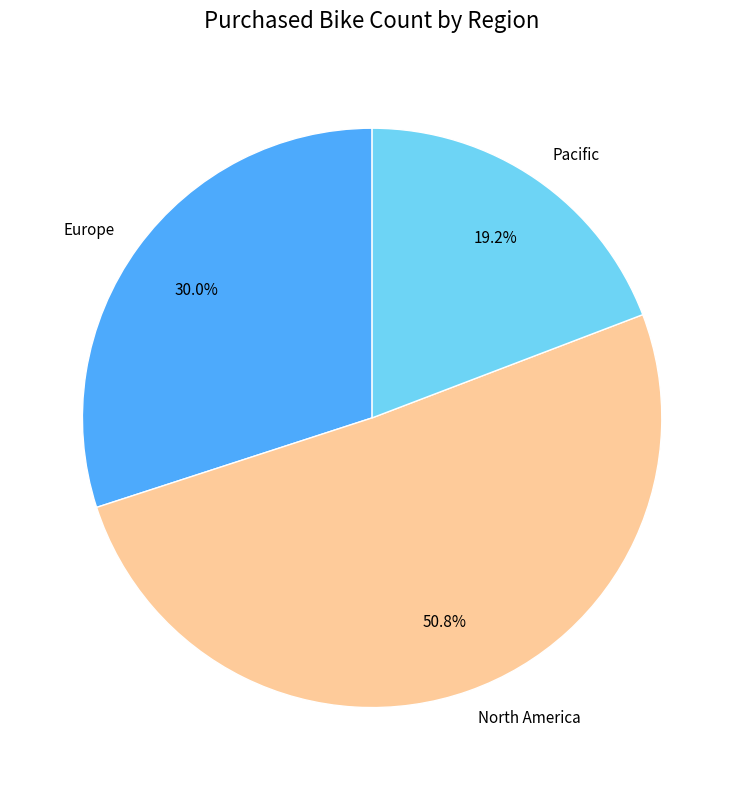

Does any single category account for the majority?

Yes